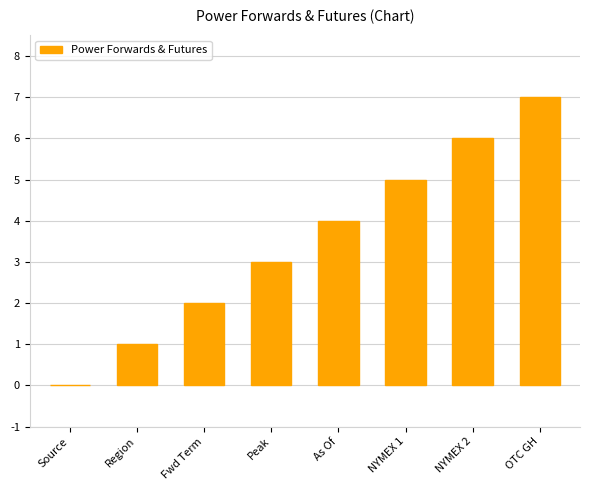

Reading right to left, extract all data points from this chart.

7	6	5	4	3	2	1	0